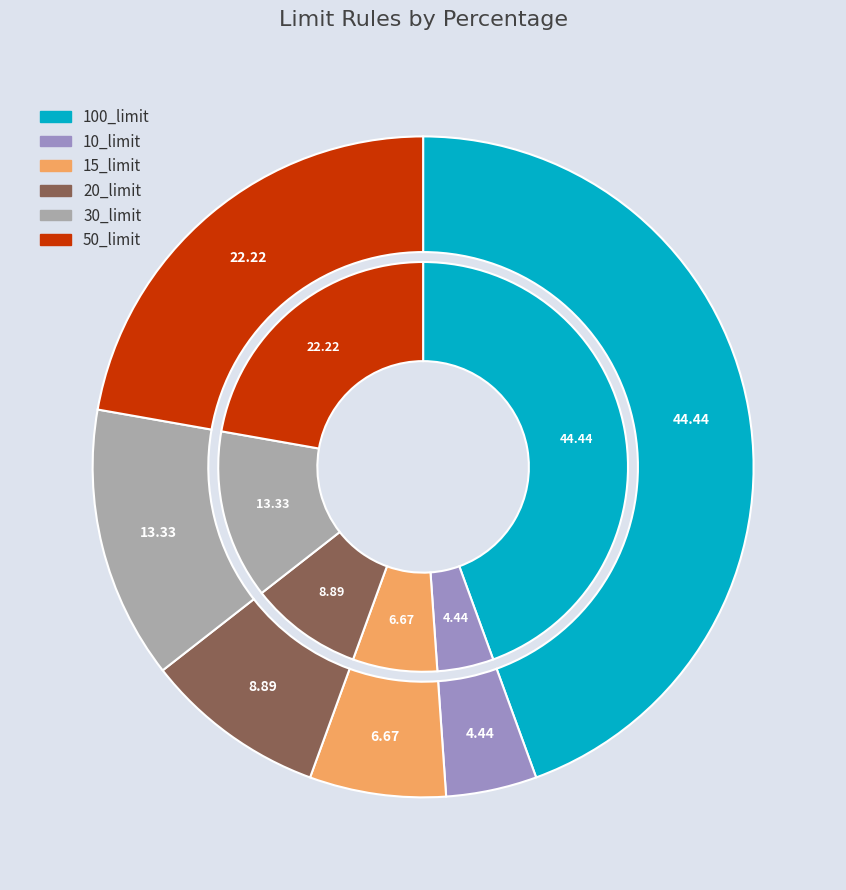

What percentage is the 50_limit slice, to the nearest percent?

22%